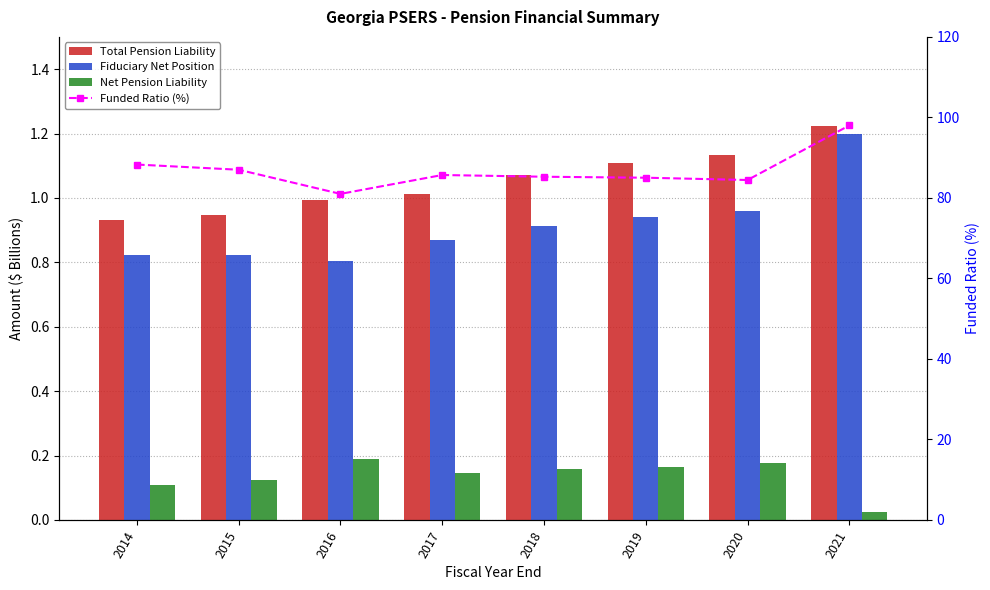

Which series has the widest spread of values?

Funded Ratio (%)